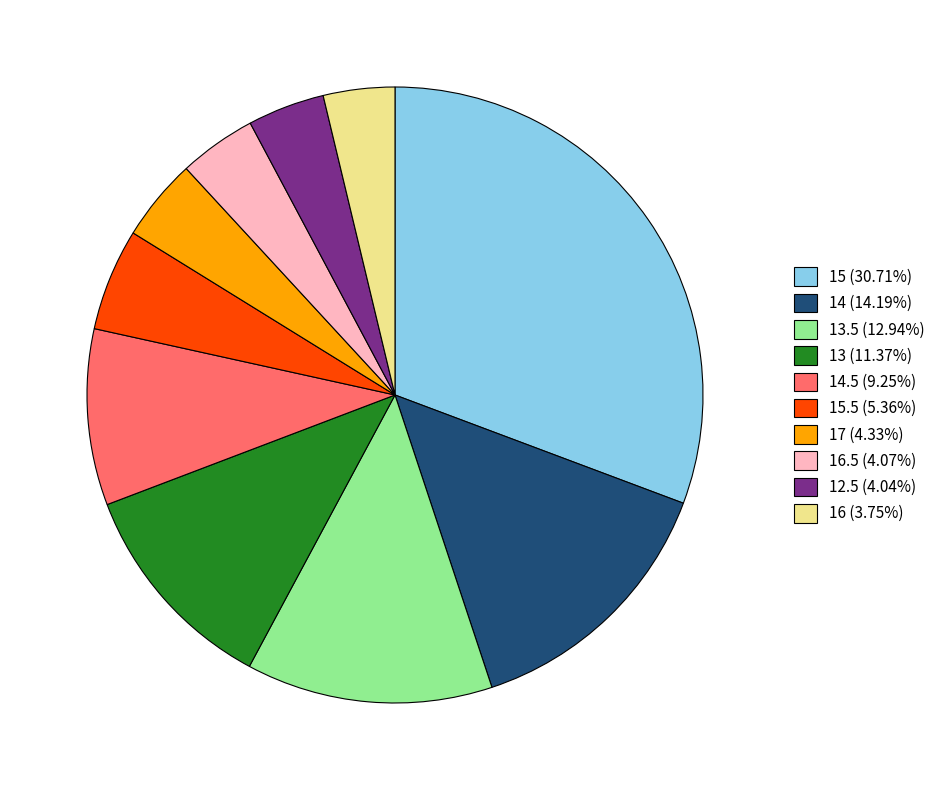

What is the ratio of the value at 14 (14.19%) to the value at 14.5 (9.25%)?

1.5